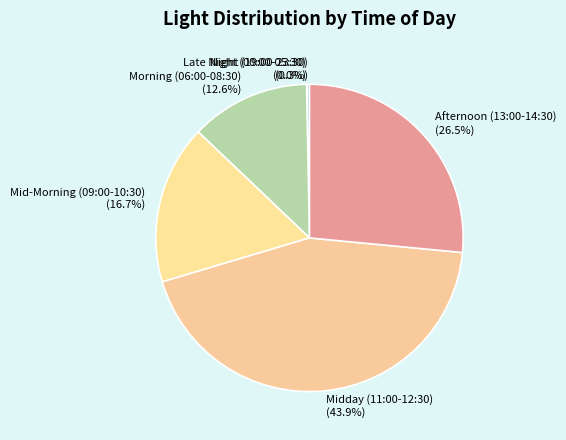

Which has a higher value, Morning (06:00-08:30) or Mid-Morning (09:00-10:30)?

Mid-Morning (09:00-10:30)